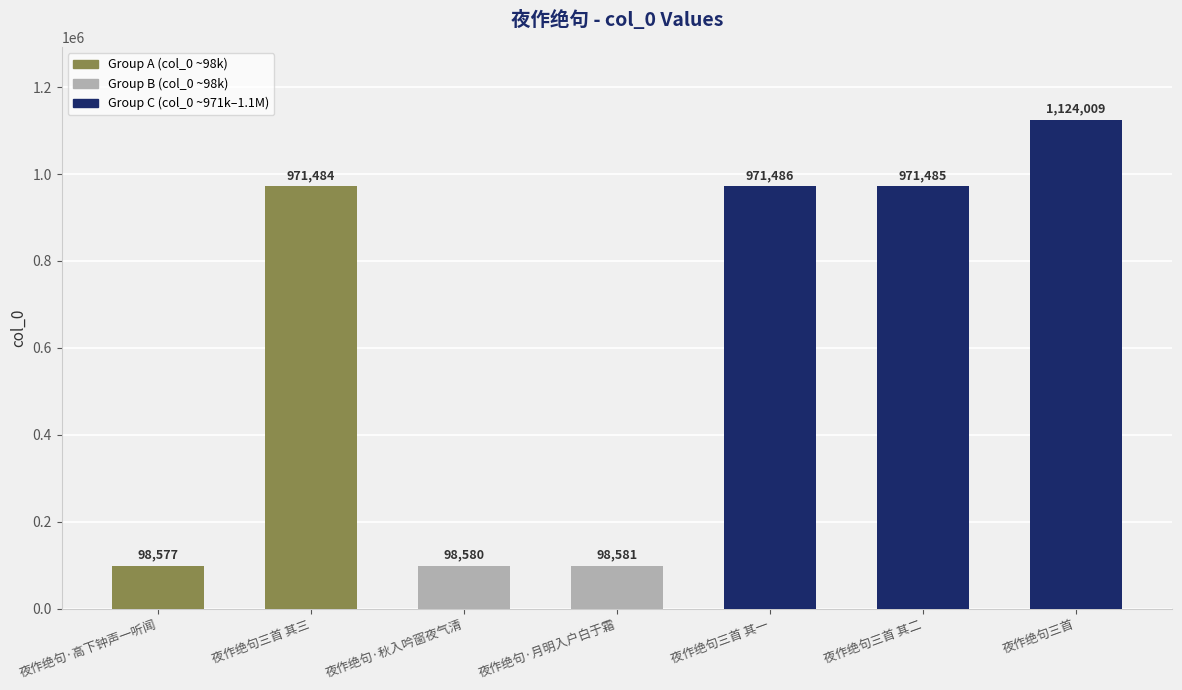

Is it true that the value at 夜作绝句·秋入吟窗夜气清 is 98580?

True